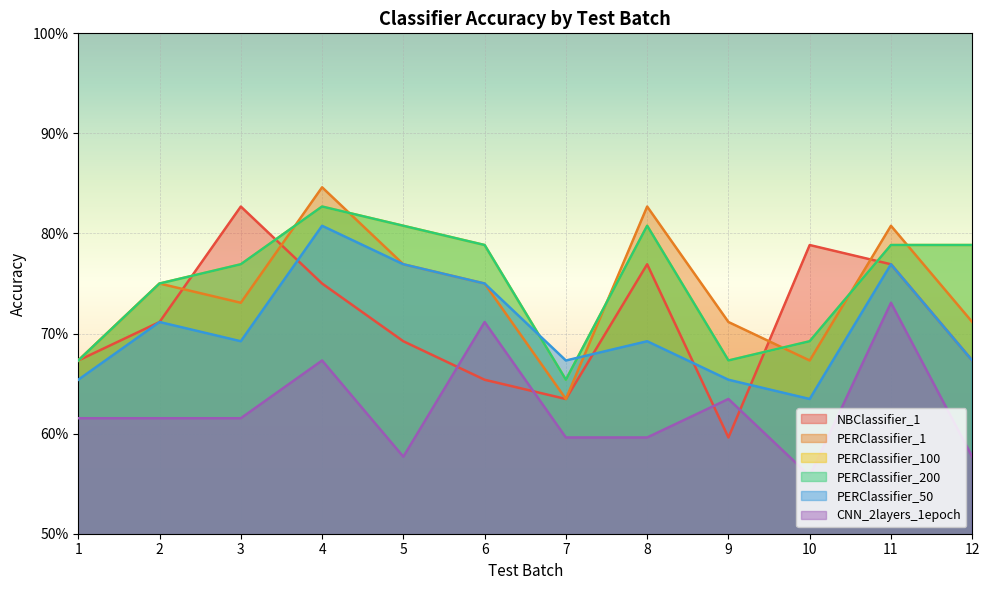

Where is PERClassifier_200 nearest to the value 0?

7